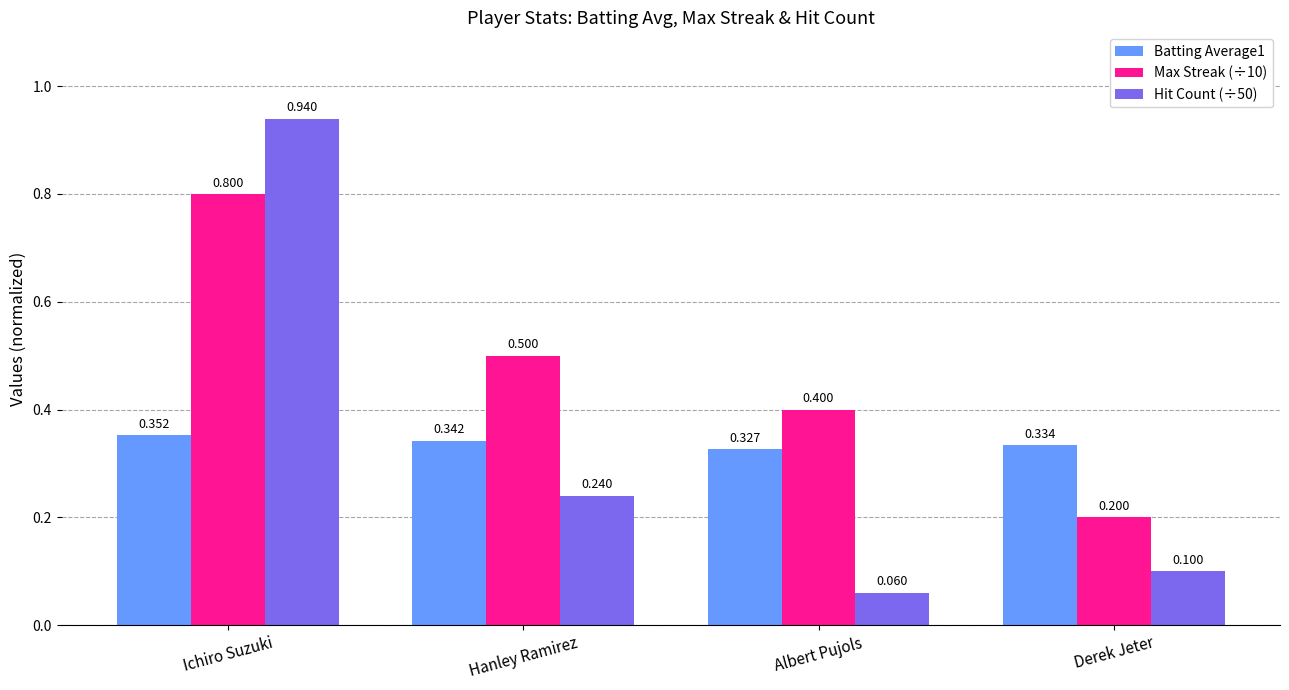

Which category has the highest value in the Hit Count (÷50) series?

Ichiro Suzuki